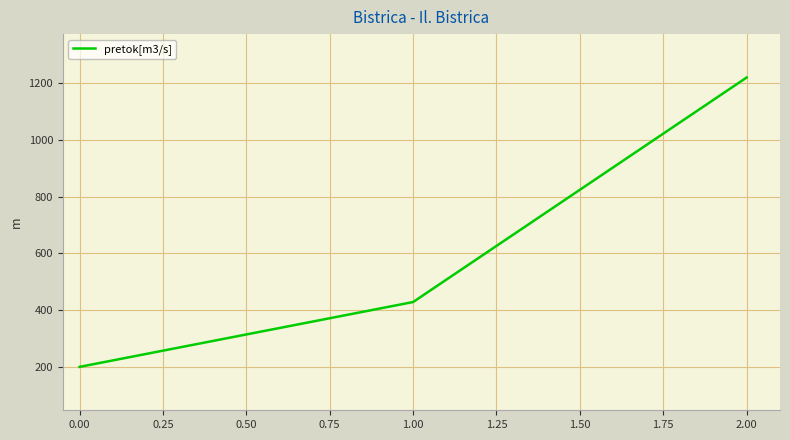

Is it true that the value at 0.00 is 307.7?

False